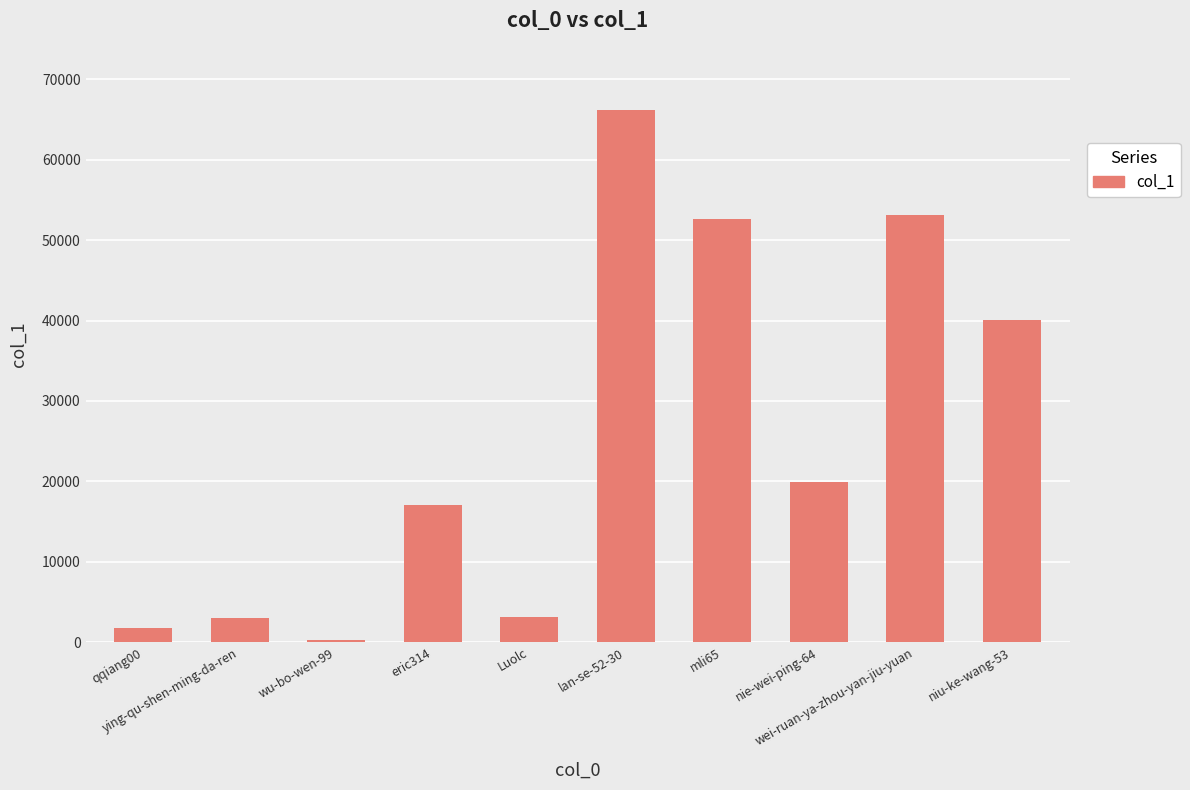

What is the approximate value at niu-ke-wang-53, to the nearest 100?

40100